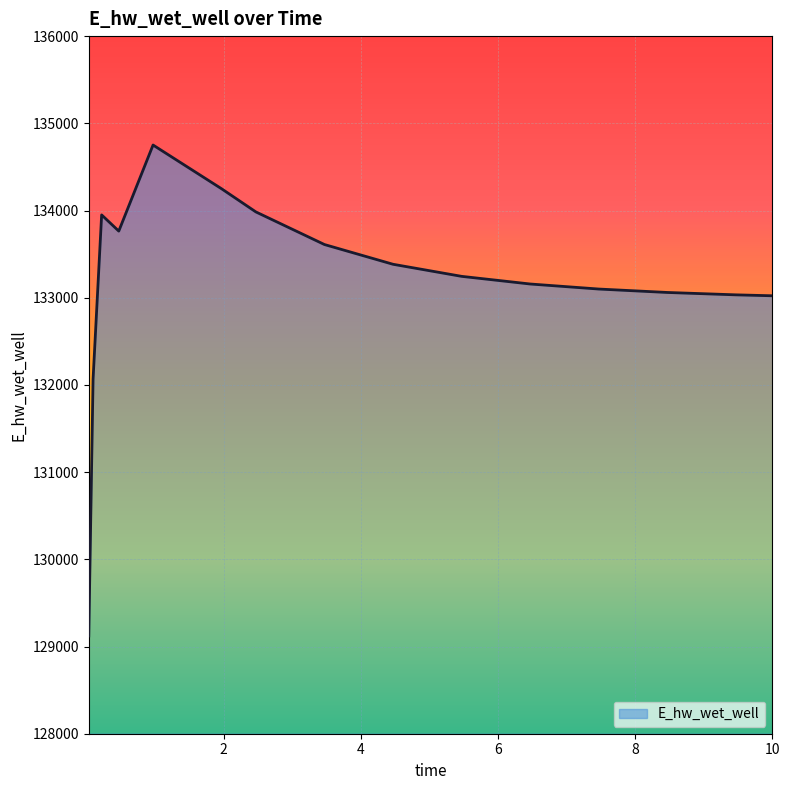

What is the smallest value displayed?

129120.9